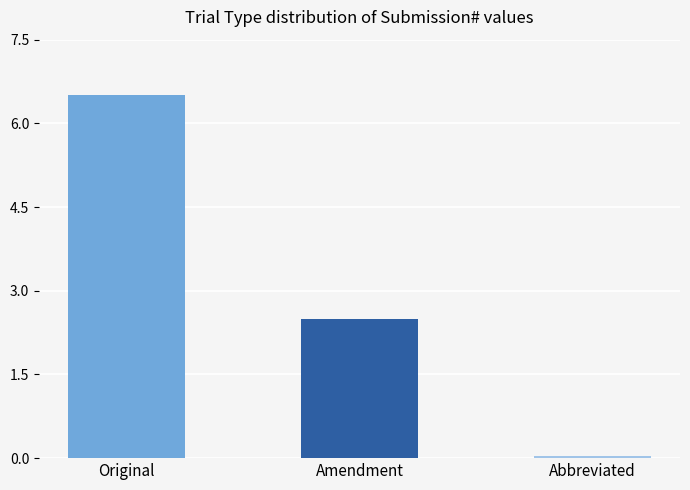

How many series are shown in this chart?

1